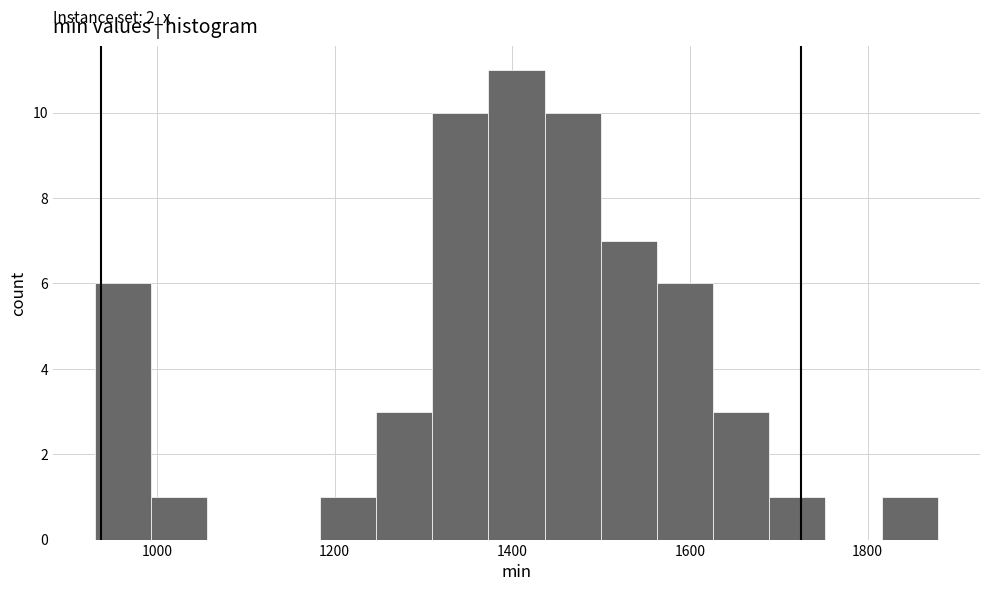

Around what value on the x-axis is the tallest bar? Give the approximate position of its centre, as read against the axis.

1400